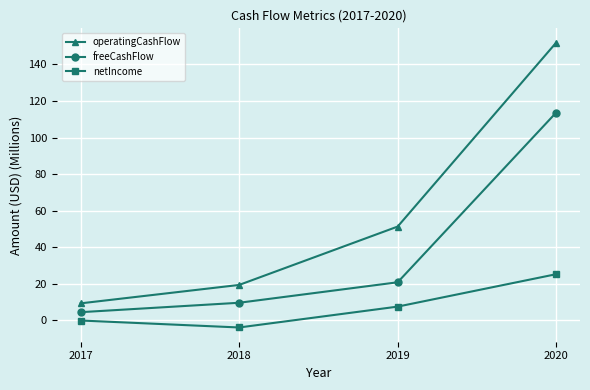

What is the total value across all series at 2019?

79.8